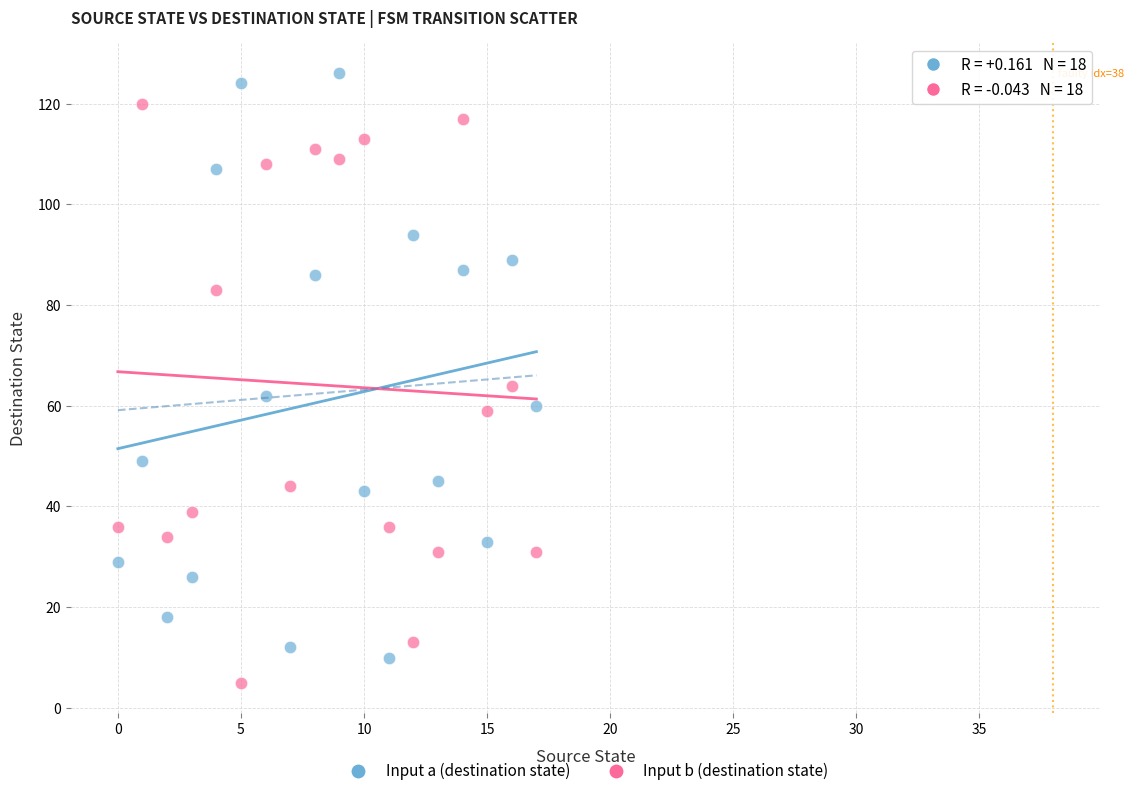

Across all data points, what is the range of Y values (max minus min)?

121